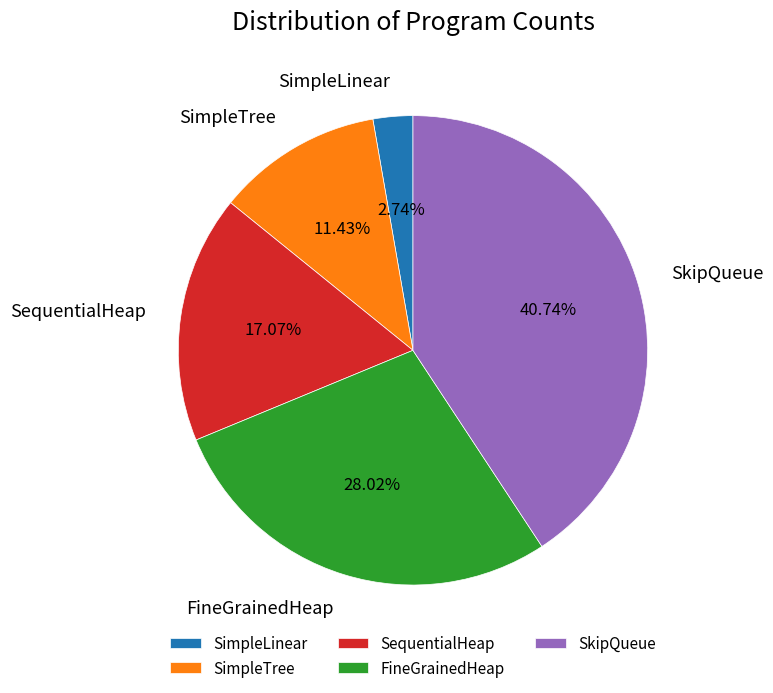

How many segments does this pie chart have?

5